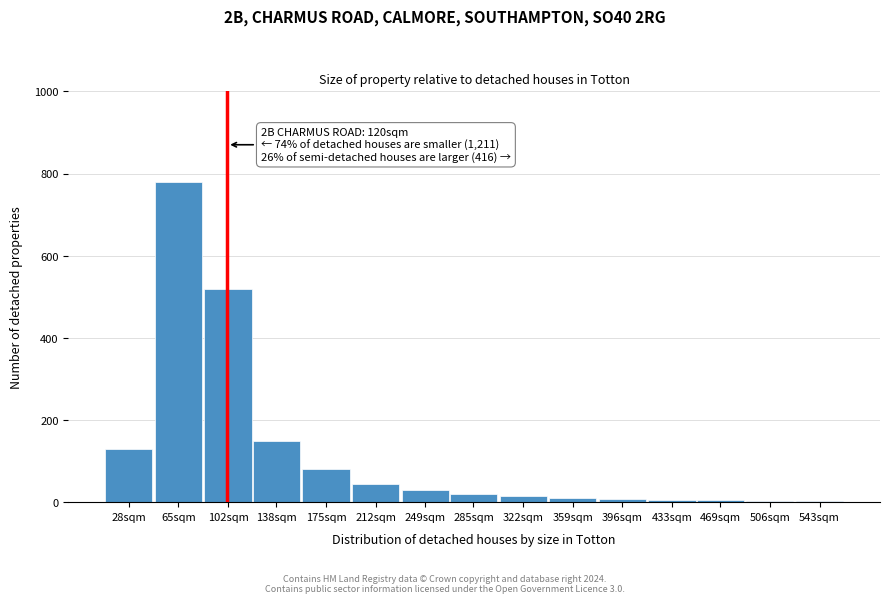

What is the average value?

120